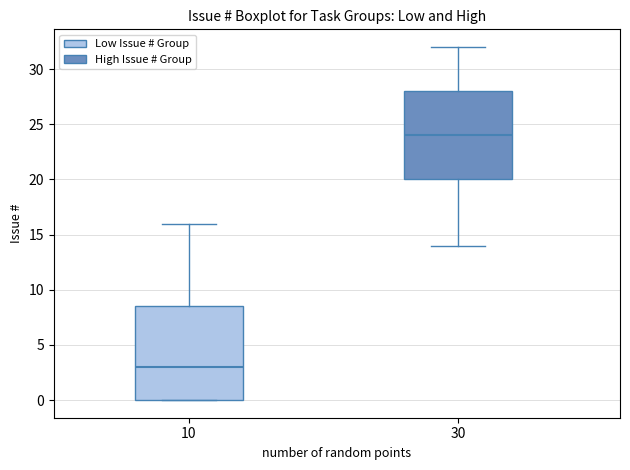

Which box is the tallest, from its lower edge to its upper edge?

10